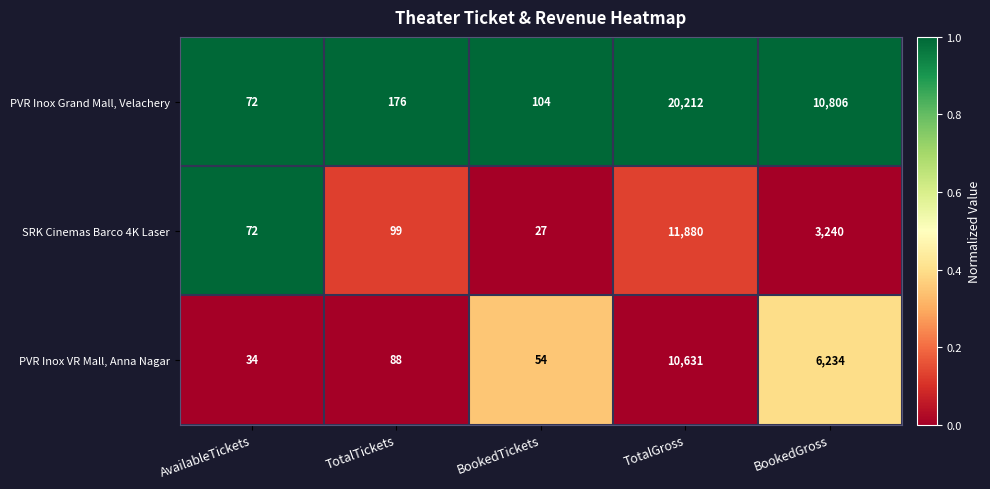

At BookedGross, list the series in order from largest to smallest.

PVR Inox Grand Mall, Velachery, PVR Inox VR Mall, Anna Nagar, SRK Cinemas Barco 4K Laser